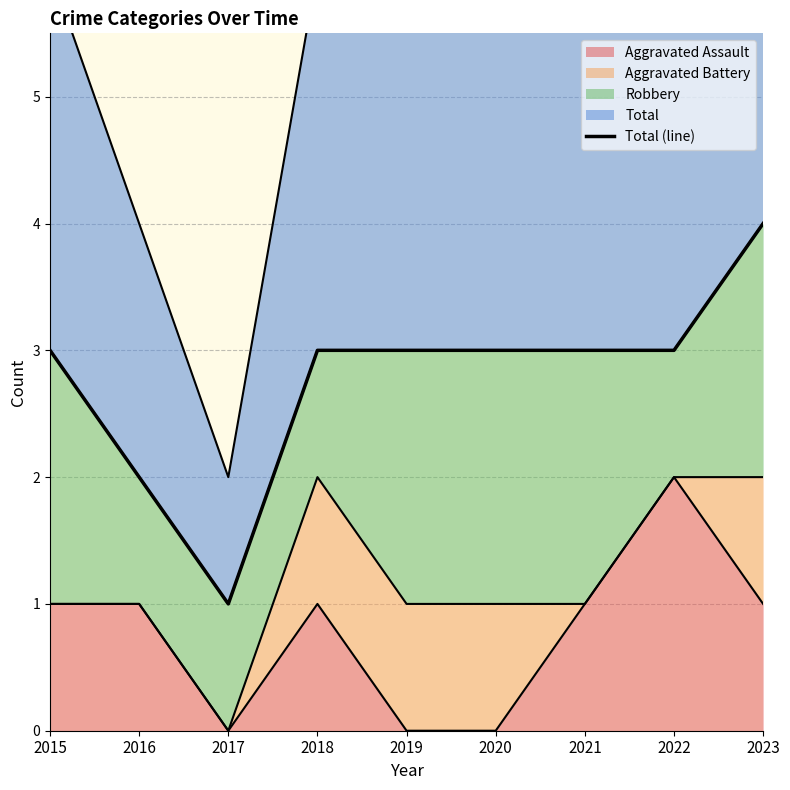

Is it true that the value at 2016 is 2?

True